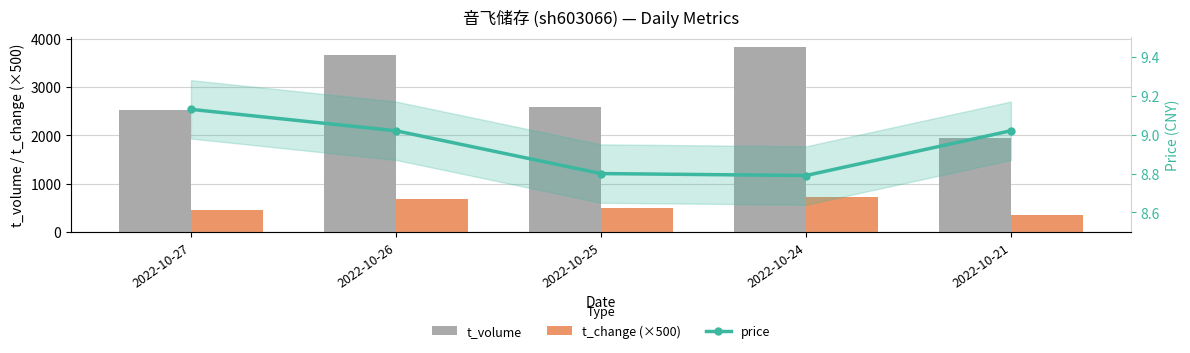

Rank the series by their average value, from highest to lowest.

t_volume, t_change (×500), price